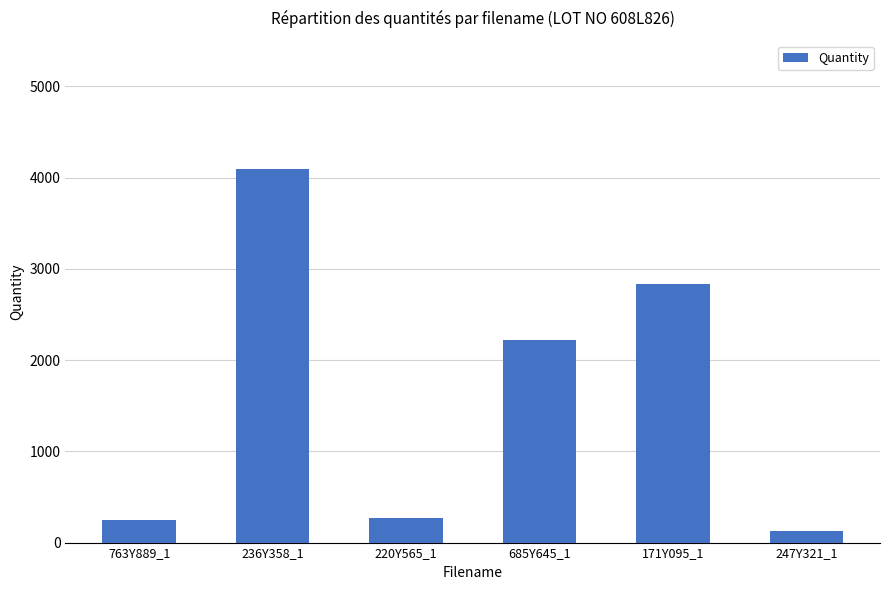

What is the difference between the second highest and second lowest values?

2586